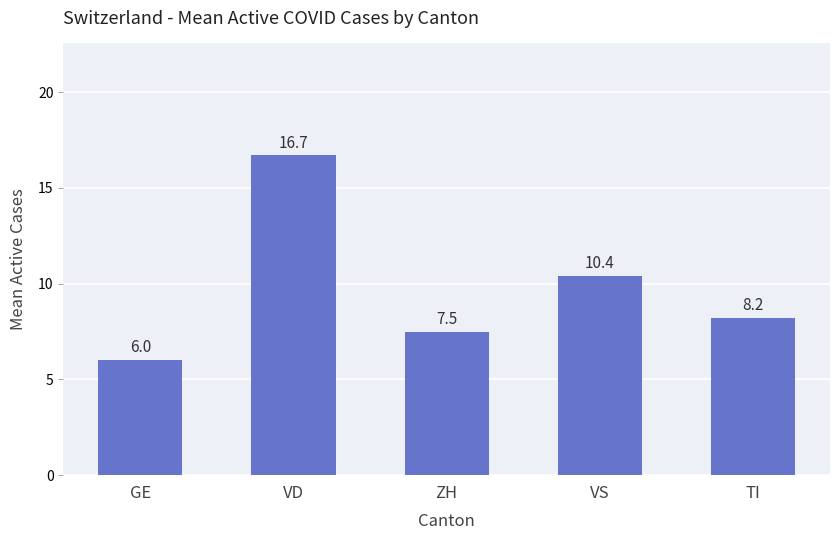

List the labels in order of value, smallest first.

GE, ZH, TI, VS, VD